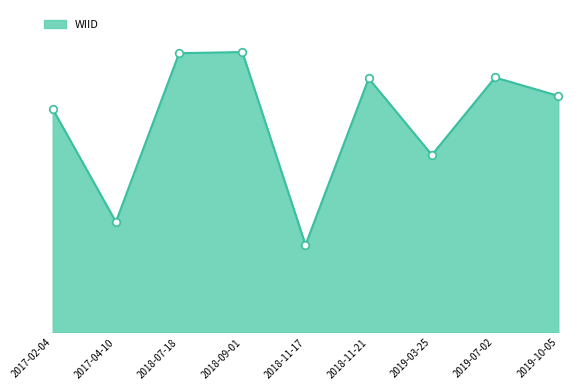

Does the chart have visible grid lines?

No